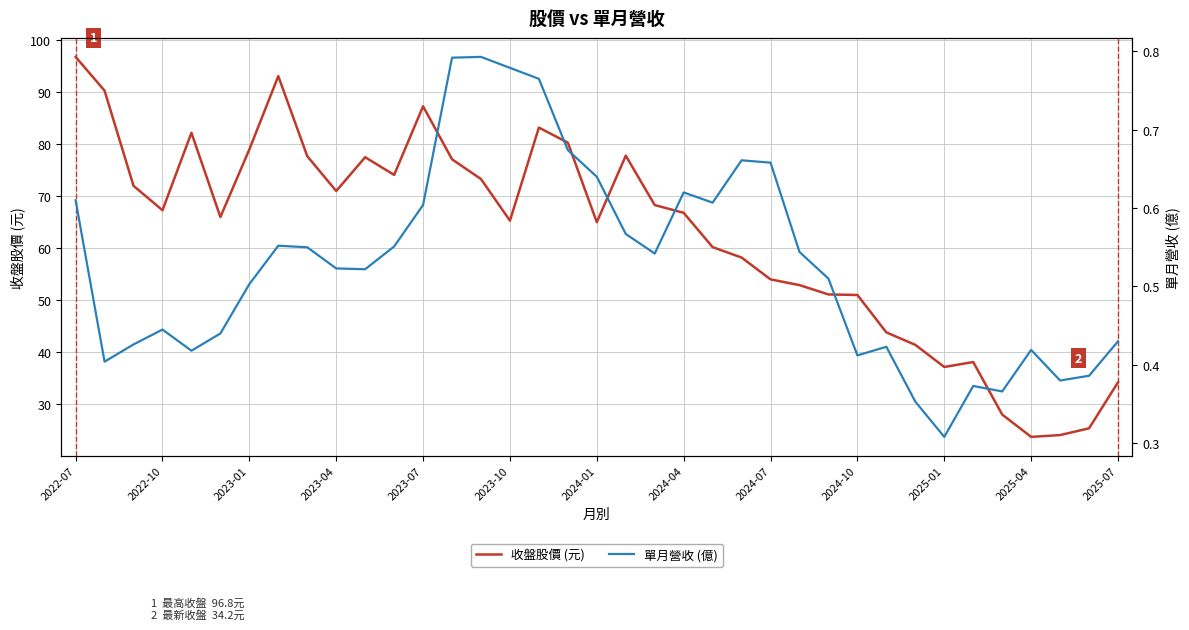

What is the difference between the 收盤股價 (元) values at 20 and 35?

42.9